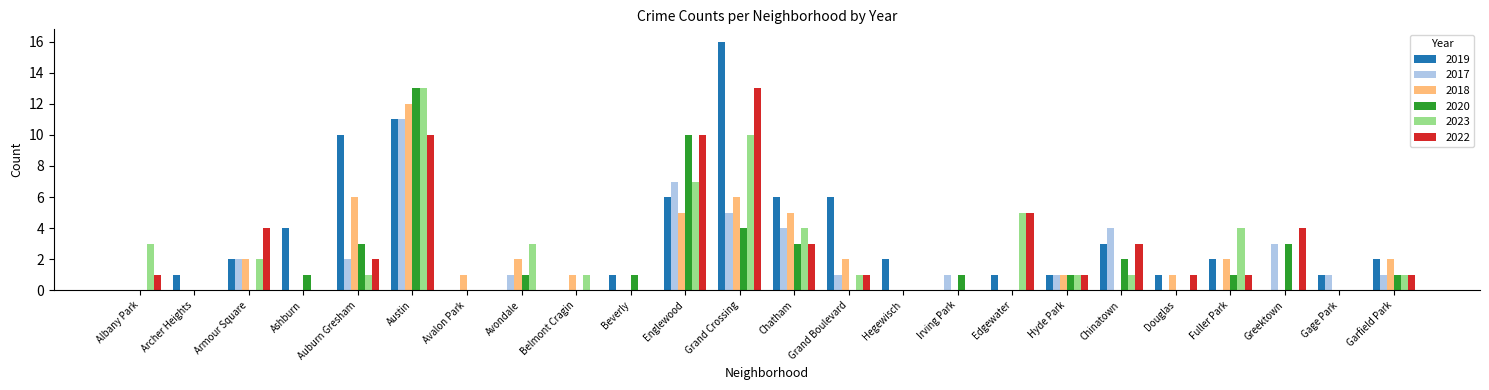

What is the sum of all 2020 values?

45